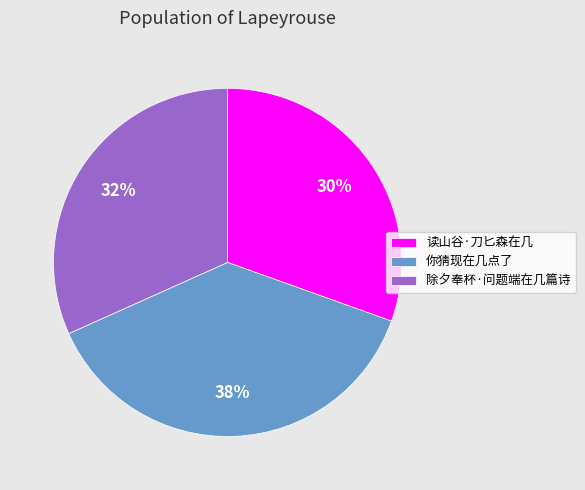

Rank the categories by value from lowest to highest.

读山谷·刀匕森在几, 除夕奉杯·问题端在几篇诗, 你猜现在几点了